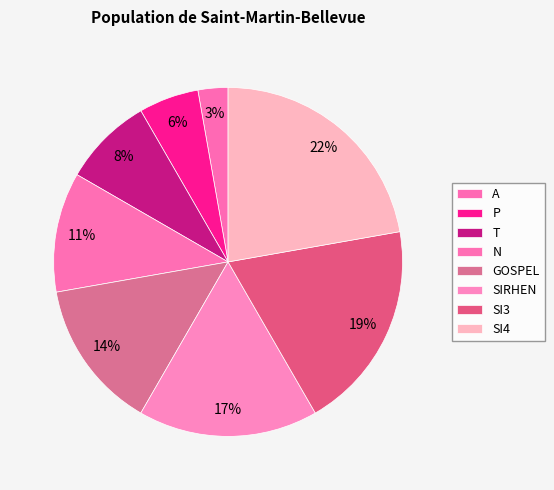

Does P account for over 50% of the chart?

No